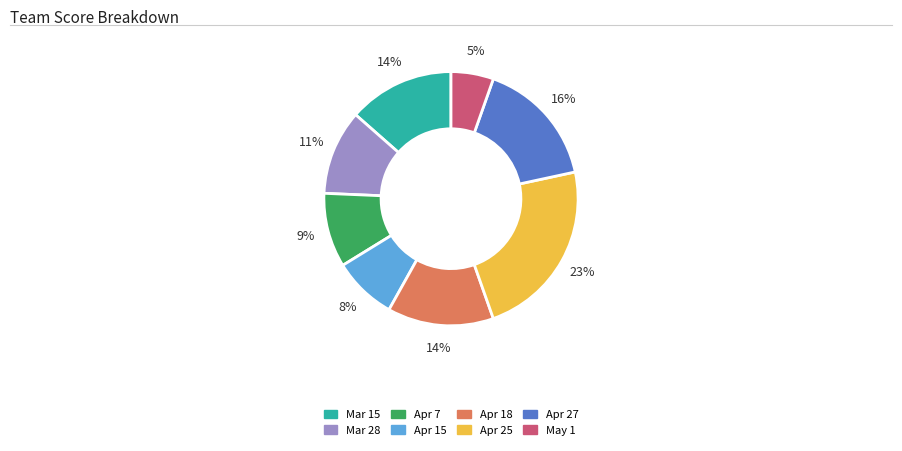

To the nearest percent, what percentage of the pie is Apr 25?

23%